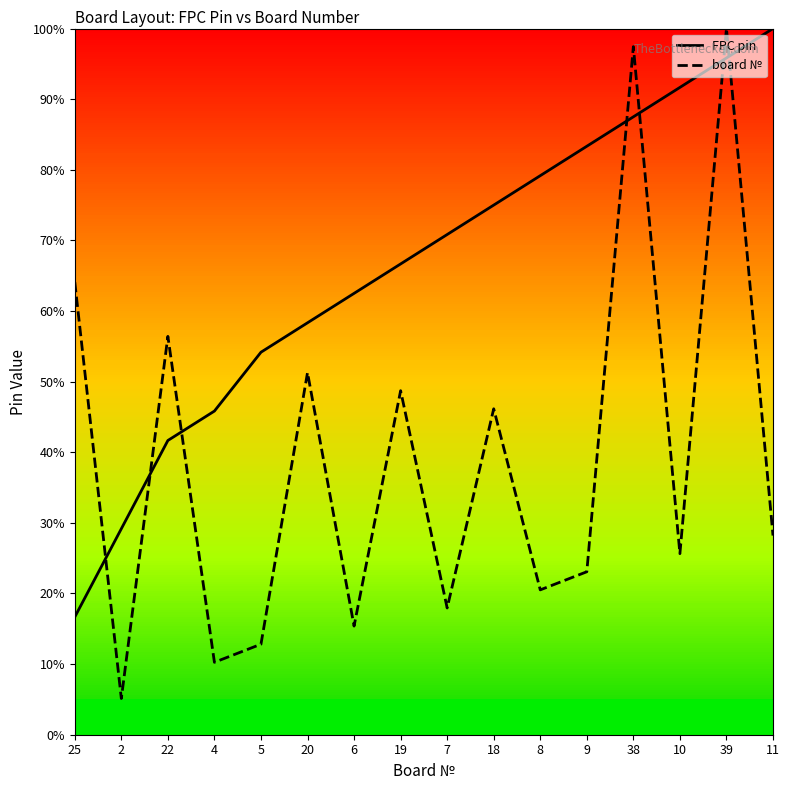

The board № series shows 83.5 at 20. True or false?

False